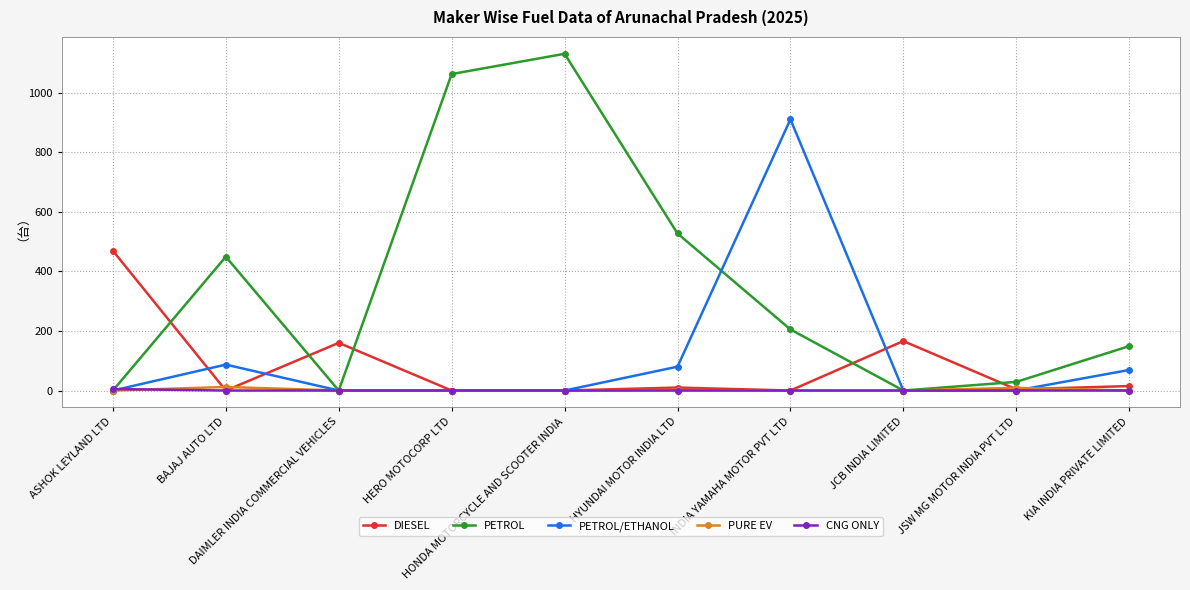

Which series has the largest total across all categories?

PETROL